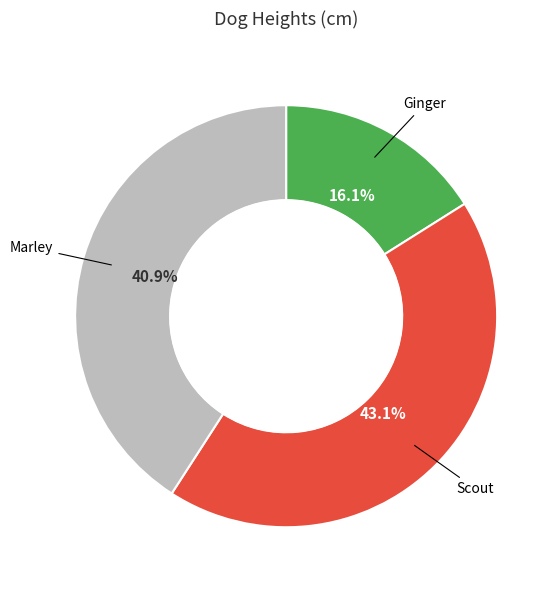

Does any single category account for the majority?

No